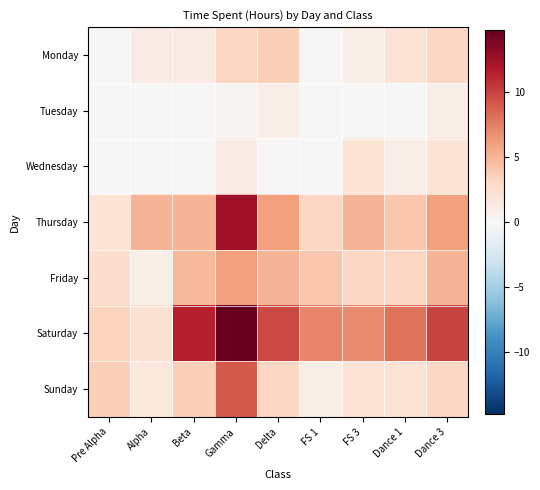

Which series has the largest total across all categories?

Saturday